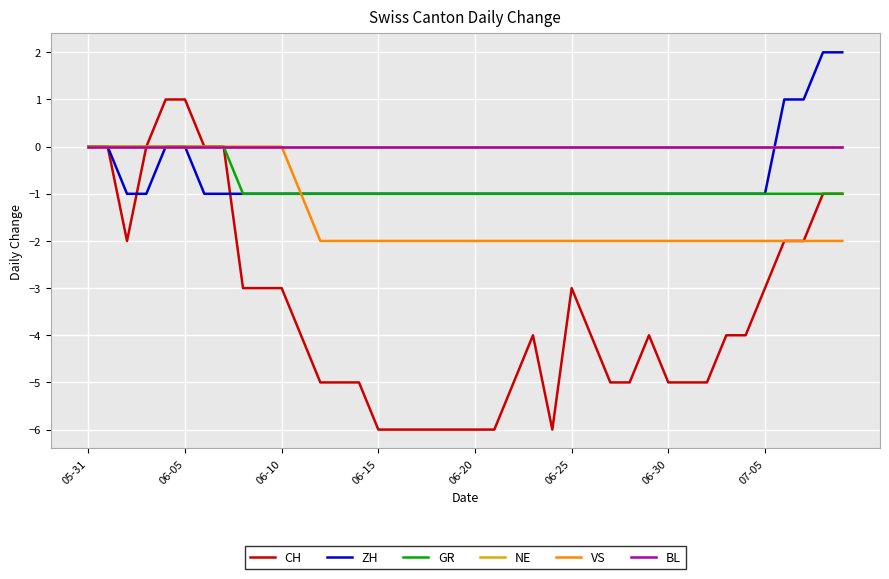

What is the average value of the CH series?

-3